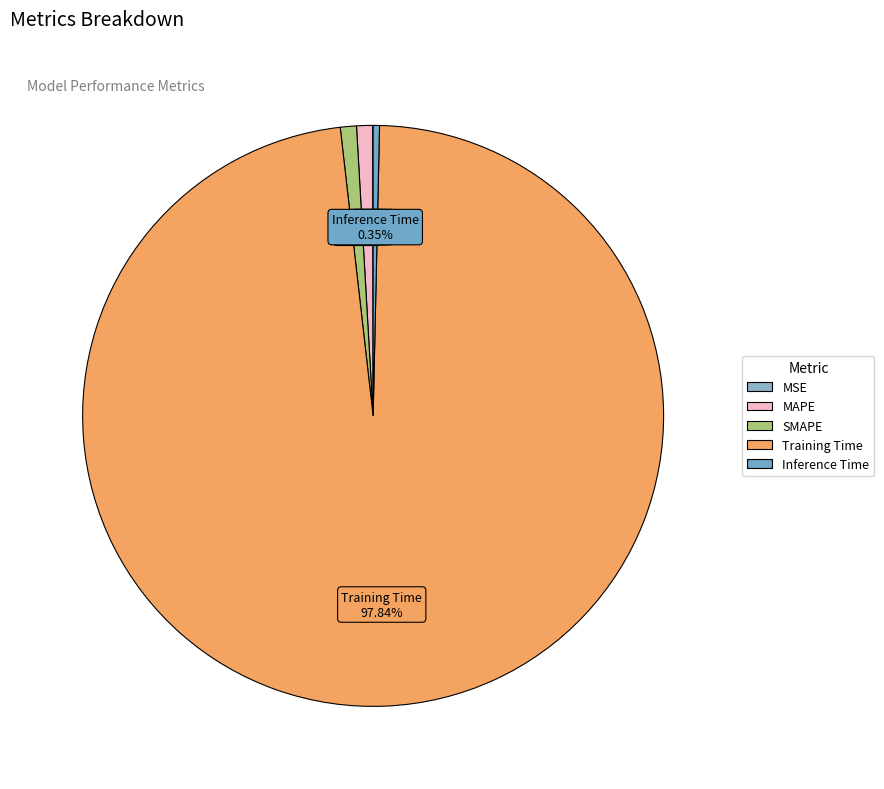

Is the sum of MAPE and SMAPE greater than half?

No